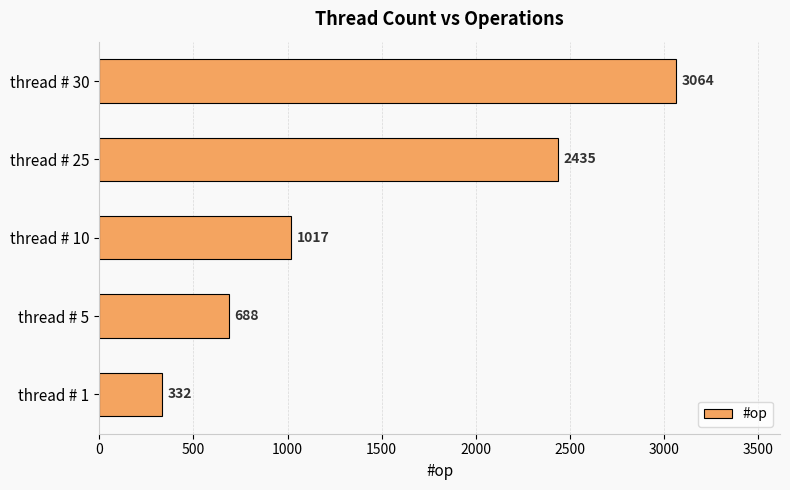

The value at thread # 1 is 332. True or false?

True